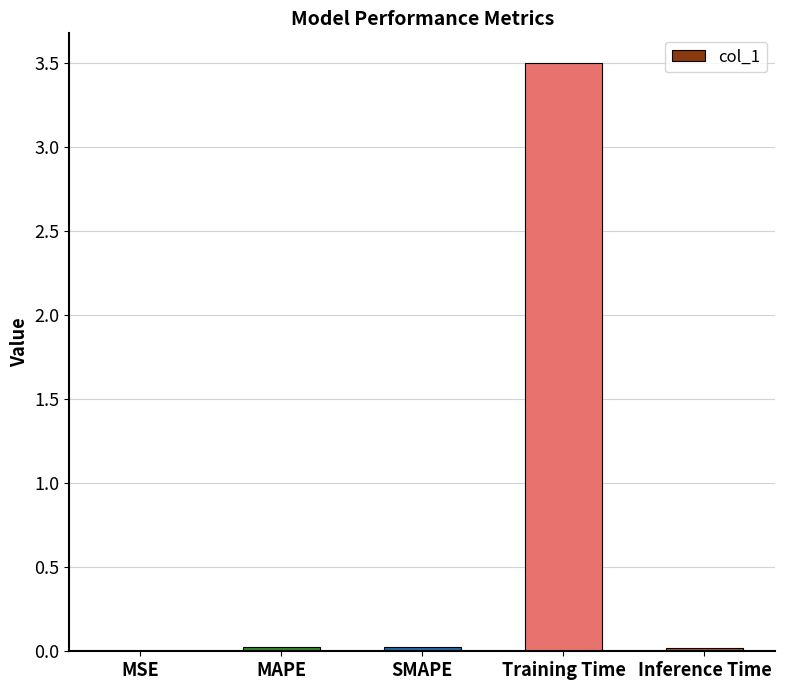

How many data points does each series have?

5